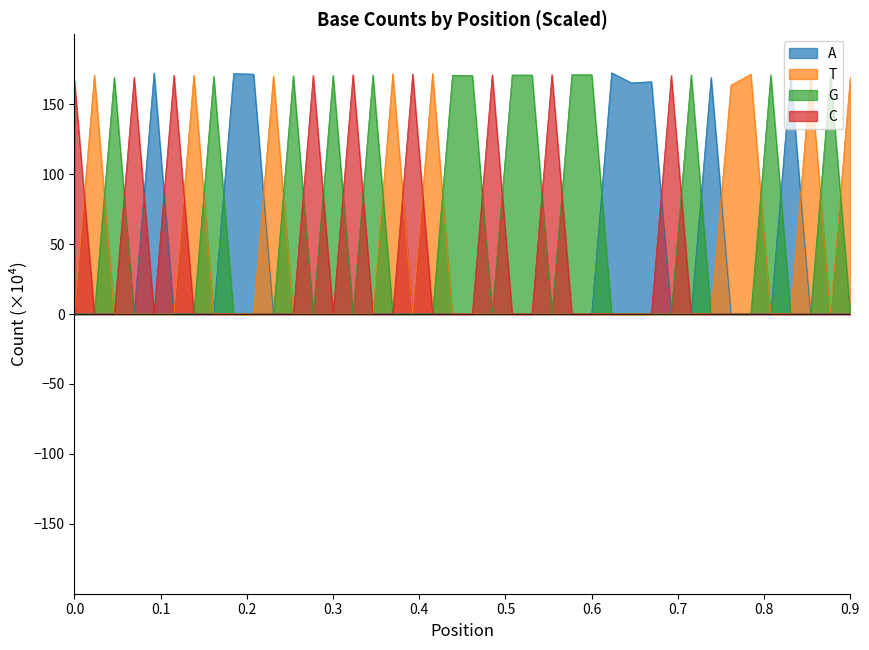

Which series changed the most between 322 and 323?

C